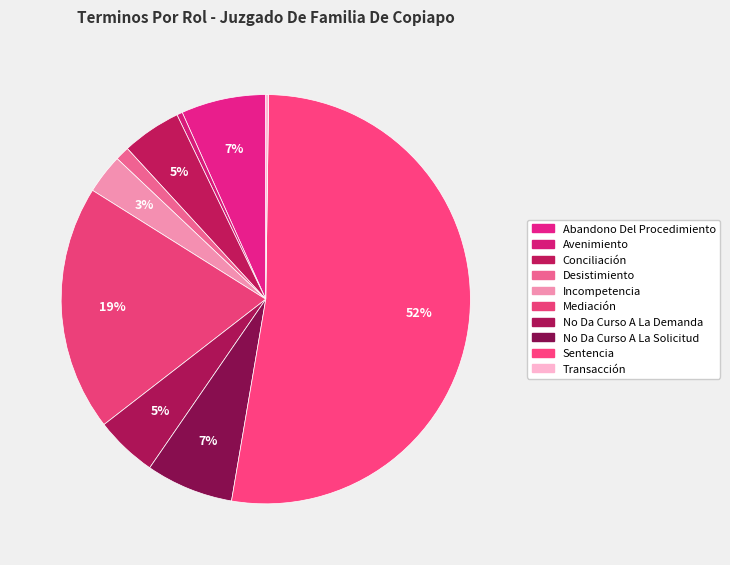

Which slice is the smallest?

Transacción